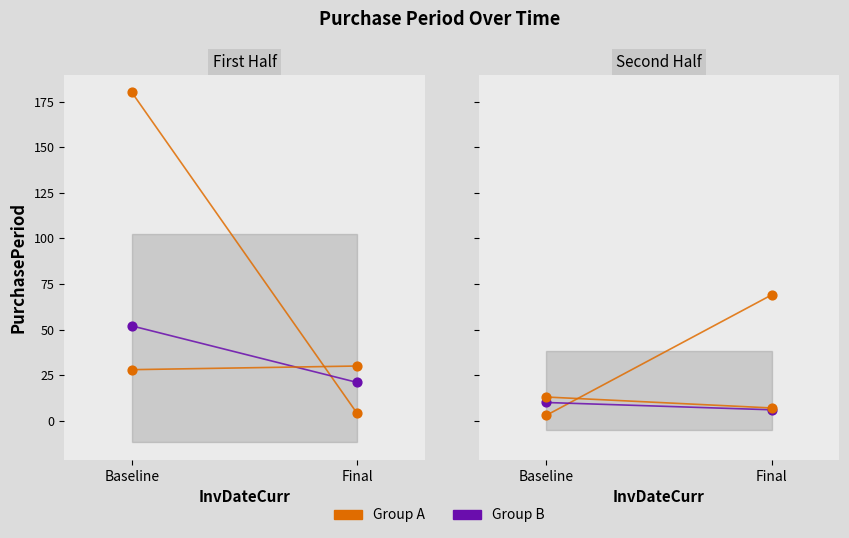

What is the total value across all series at Final?

137